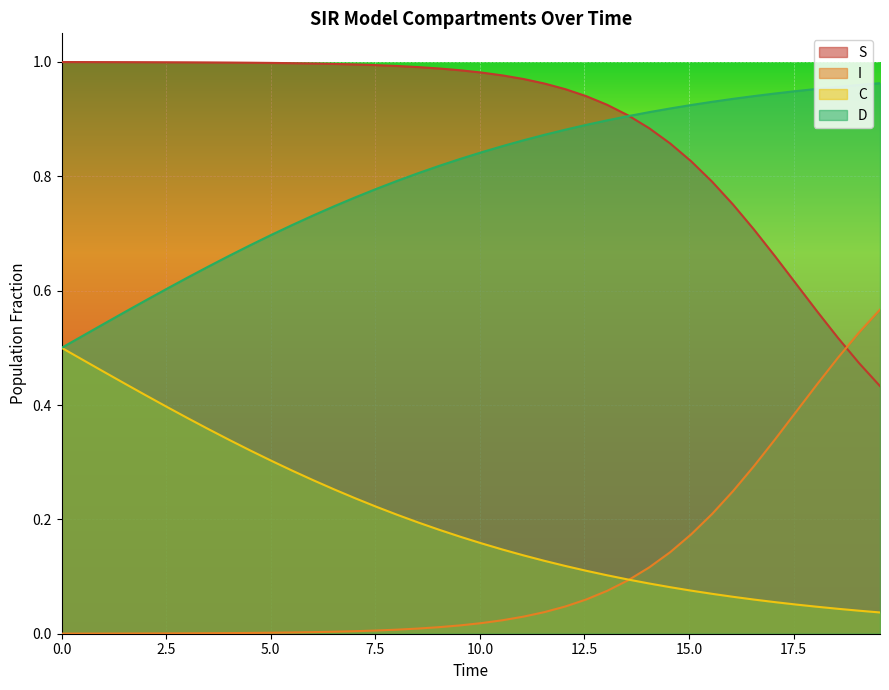

How many distinct data groups are displayed?

4